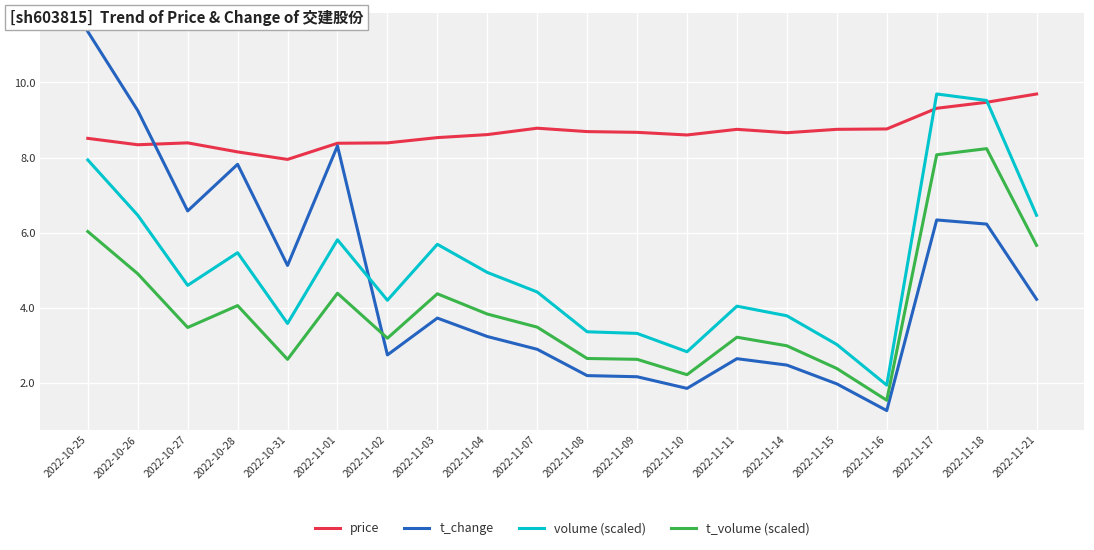

What is the sum of all t_volume (scaled) values?

80.0